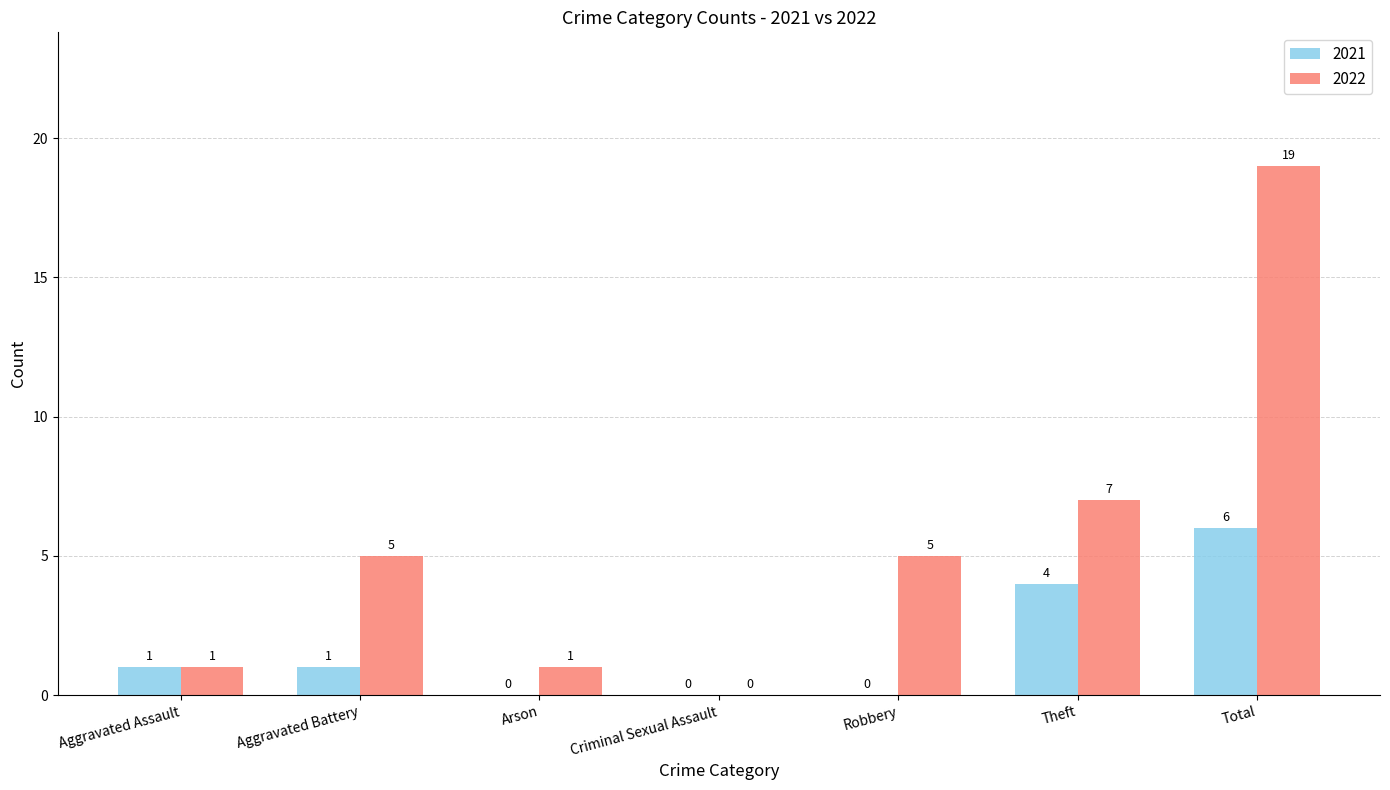

Reading left to right, transcribe all the data shown in this chart.

2021: 1	1	0	0	0	4	6
2022: 1	5	1	0	5	7	19